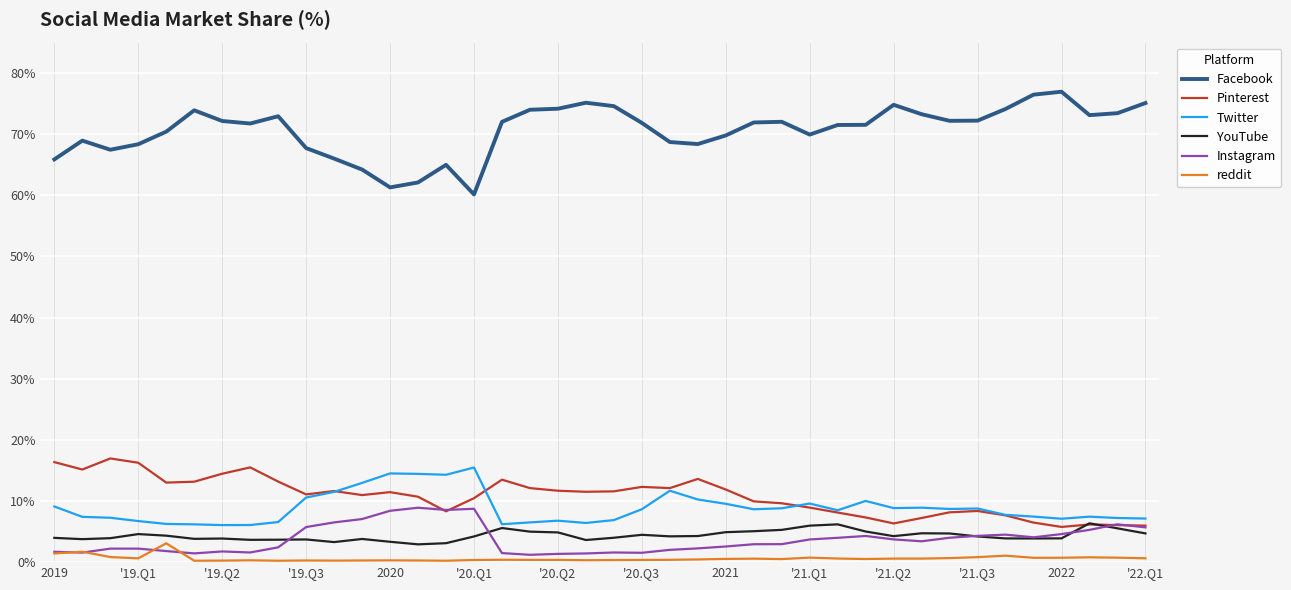

True or false: Pinterest and reddit intersect in this chart.

False